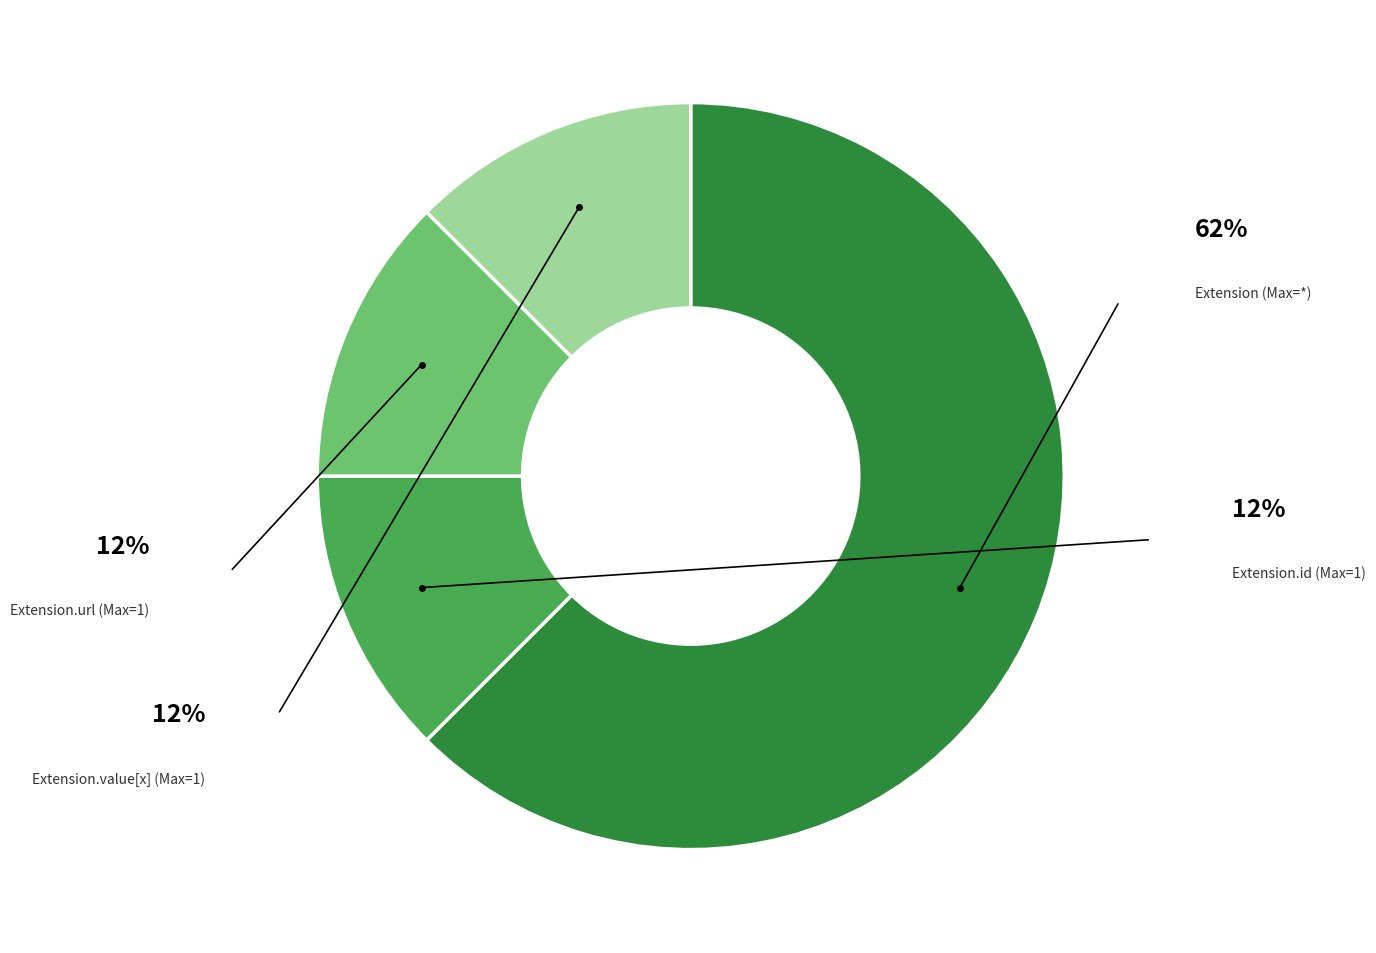

Is there any slice that represents more than half of the pie?

Yes